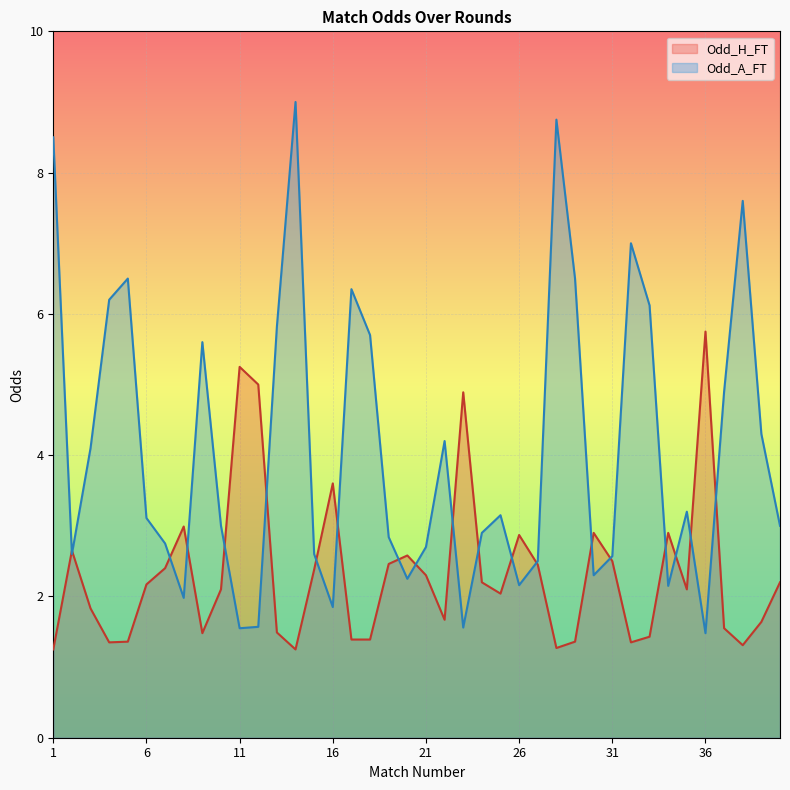

Reading left to right, list all the values displayed in this chart.

Odd_H_FT: 1=1.2	2=2.6	3=1.8	4=1.4	5=1.4	6=2.2	7=2.4	8=3.0	9=1.5	10=2.1	11=5.2	12=5.0	13=1.5	14=1.2	15=2.4	16=3.6	17=1.4	18=1.4	19=2.5	20=2.6	21=2.3	22=1.7	23=4.9	24=2.2	25=2.0	26=2.9	27=2.5	28=1.3	29=1.4	30=2.9	31=2.5	32=1.4	33=1.4	34=2.9	35=2.1	36=5.8	37=1.6	38=1.3	39=1.6	40=2.2
Odd_A_FT: 1=8.5	2=2.6	3=4.1	4=6.2	5=6.5	6=3.1	7=2.8	8=2.0	9=5.6	10=3.0	11=1.6	12=1.6	13=5.8	14=9.0	15=2.6	16=1.9	17=6.3	18=5.7	19=2.8	20=2.2	21=2.7	22=4.2	23=1.6	24=2.9	25=3.1	26=2.2	27=2.5	28=8.8	29=6.5	30=2.3	31=2.6	32=7.0	33=6.1	34=2.1	35=3.2	36=1.5	37=4.9	38=7.6	39=4.3	40=3.0